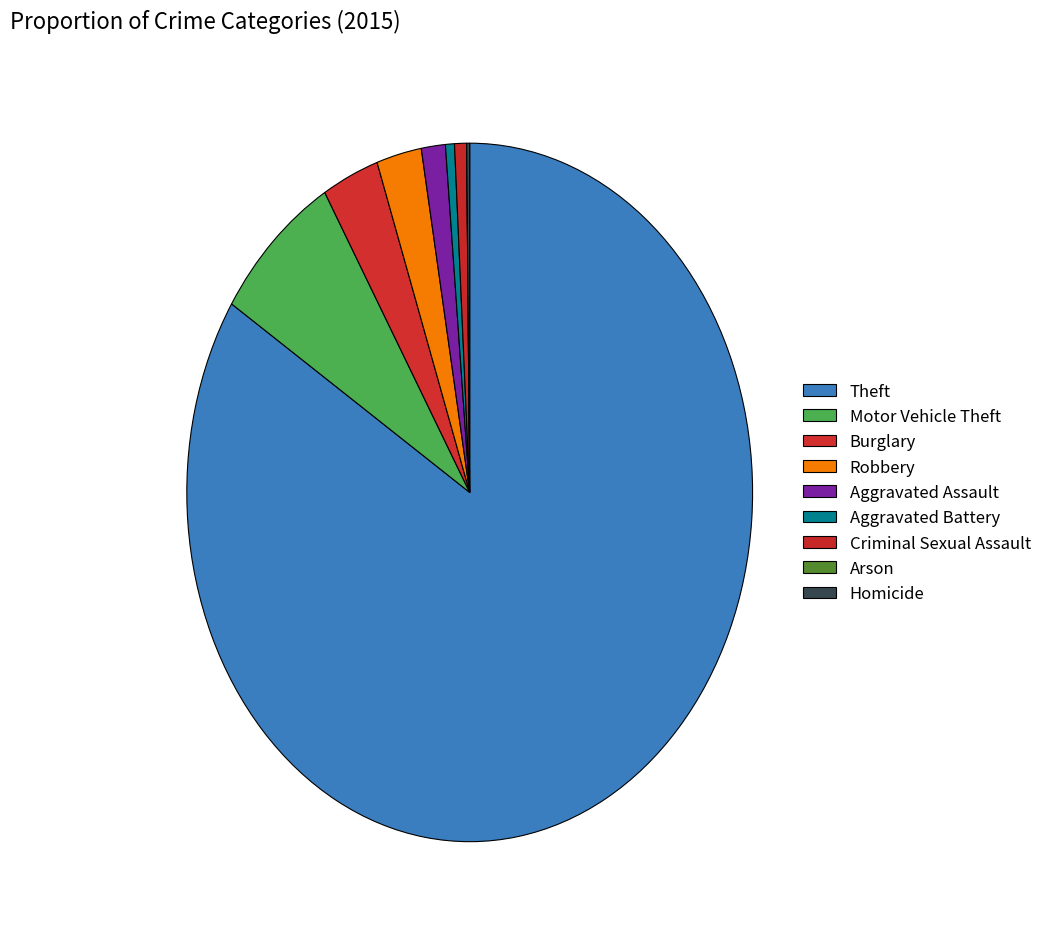

What is the change in value from Burglary to Homicide?

-18